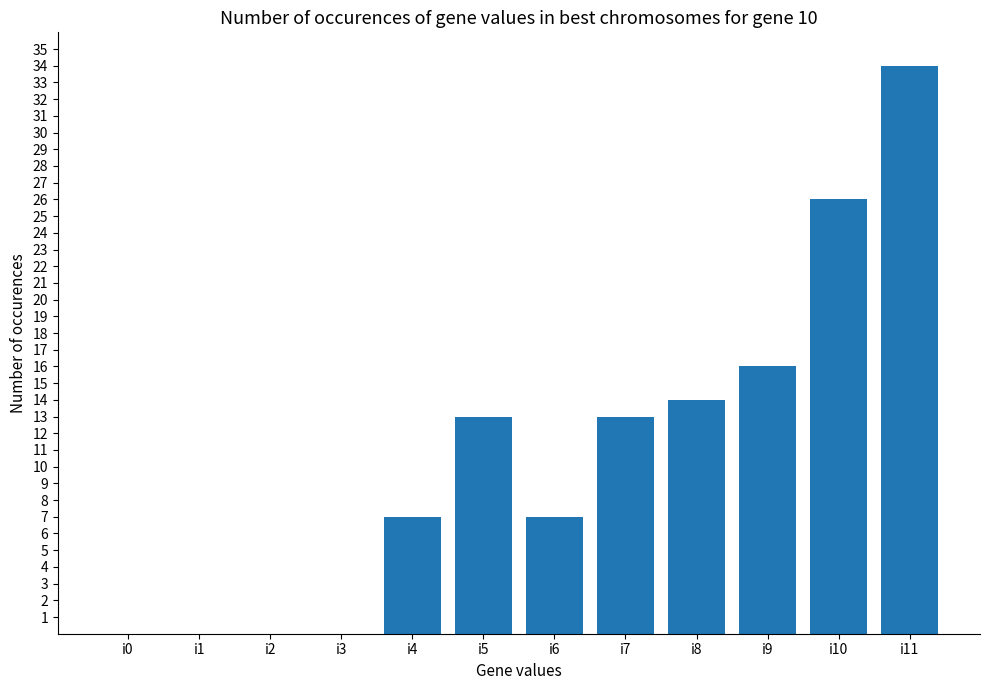

What is the change in value from i6 to i9?

+9